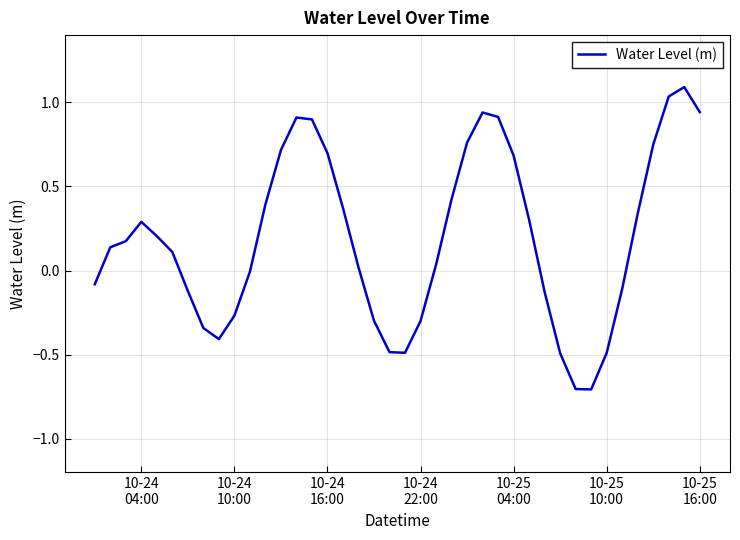

What is the difference between the maximum and minimum values?

1.8